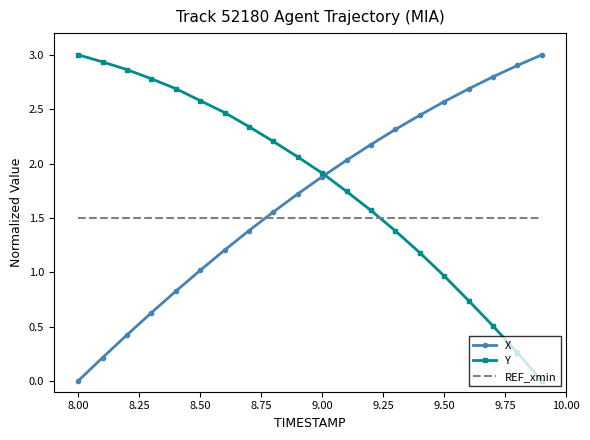

After their last crossing, which series has the higher values: REF_xmin or Y?

REF_xmin